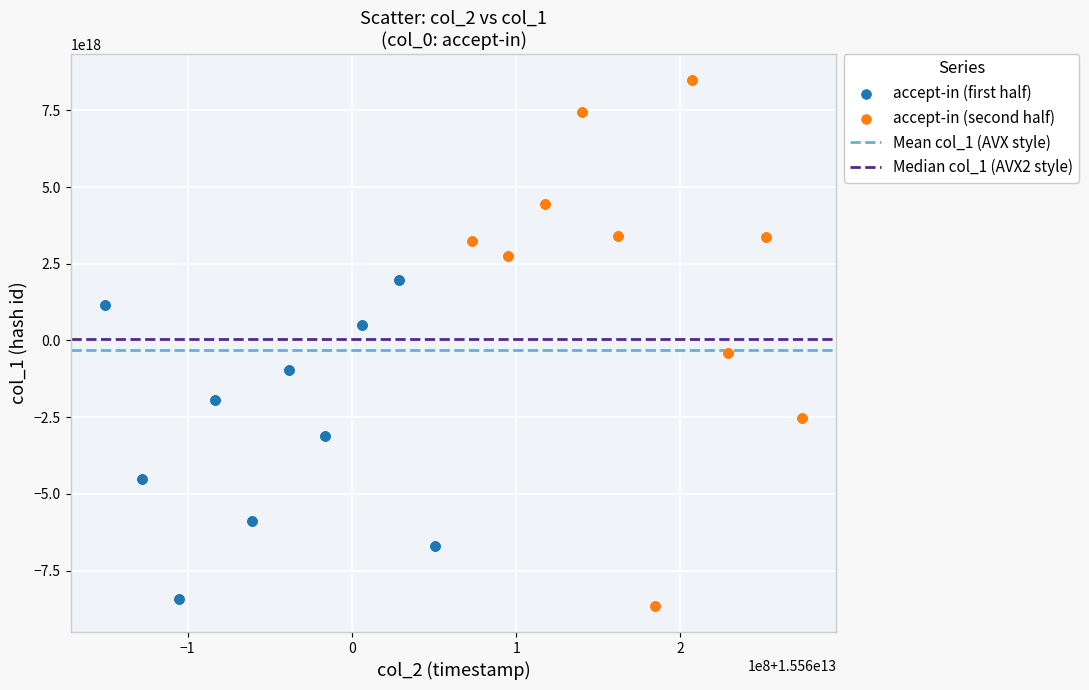

Which series contains the highest Y value?

accept-in (second half)